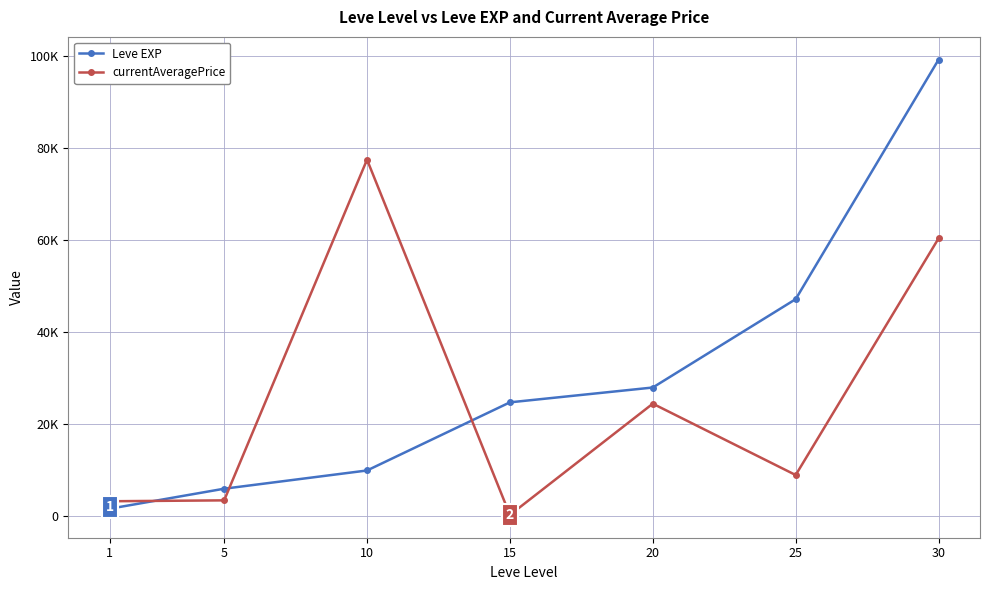

What are all the series names shown in the legend?

Leve EXP, currentAveragePrice